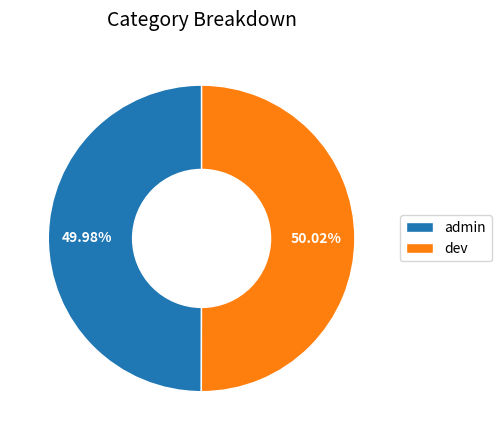

How many segments does this pie chart have?

2